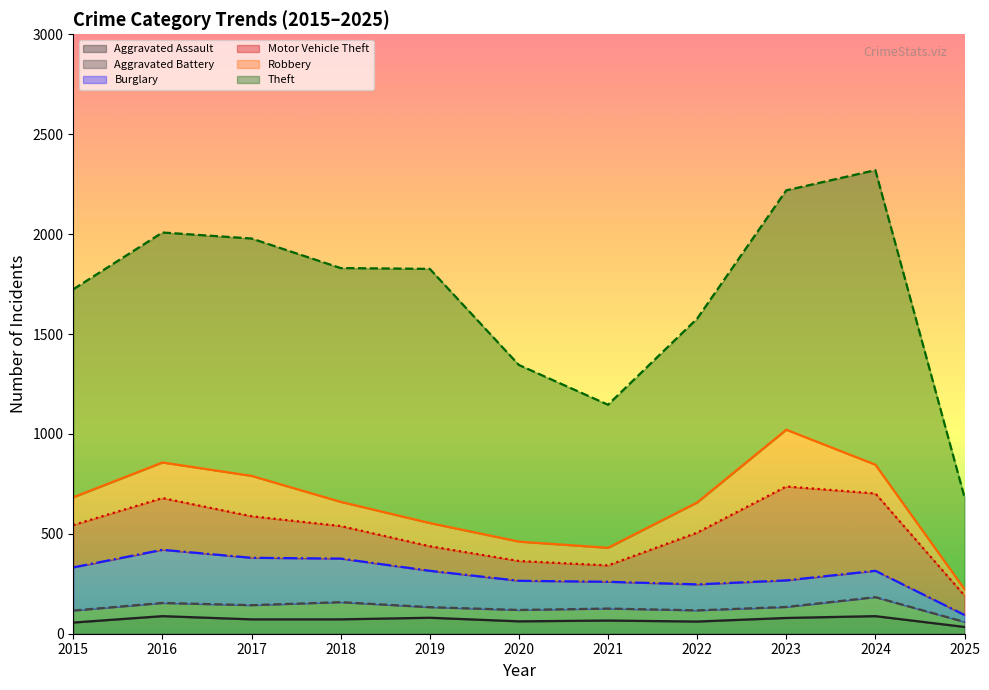

Reading left to right, extract all data points from this chart.

Aggravated Assault: 2015=56	2016=88	2017=72	2018=72	2019=80	2020=62	2021=66	2022=61	2023=79	2024=88	2025=34
Aggravated Battery: 2015=60	2016=66	2017=71	2018=86	2019=53	2020=57	2021=60	2022=56	2023=55	2024=95	2025=25
Burglary: 2015=216	2016=266	2017=237	2018=218	2019=182	2020=146	2021=134	2022=130	2023=133	2024=132	2025=35
Motor Vehicle Theft: 2015=212	2016=259	2017=208	2018=163	2019=123	2020=99	2021=82	2022=259	2023=470	2024=387	2025=97
Robbery: 2015=139	2016=178	2017=202	2018=121	2019=116	2020=97	2021=88	2022=151	2023=284	2024=144	2025=32
Theft: 2015=1041	2016=1151	2017=1188	2018=1170	2019=1272	2020=884	2021=716	2022=920	2023=1198	2024=1474	2025=460